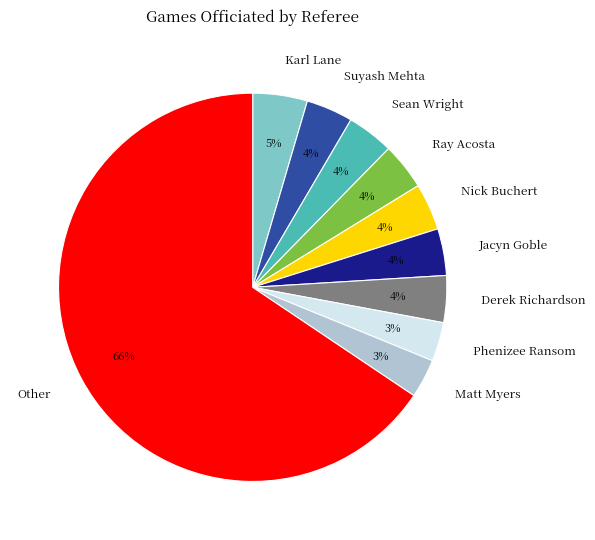

Combined, do Karl Lane and Suyash Mehta account for over 50%?

No